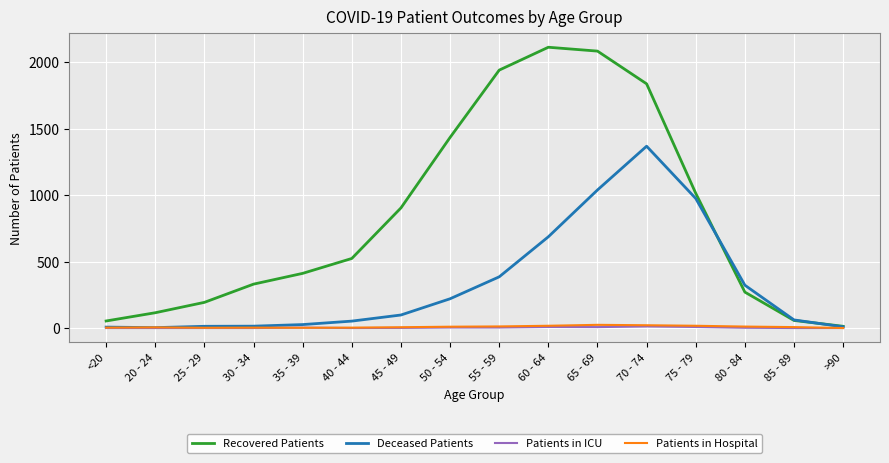

The value of Recovered Patients at 85 - 89 is 57. True or false?

True